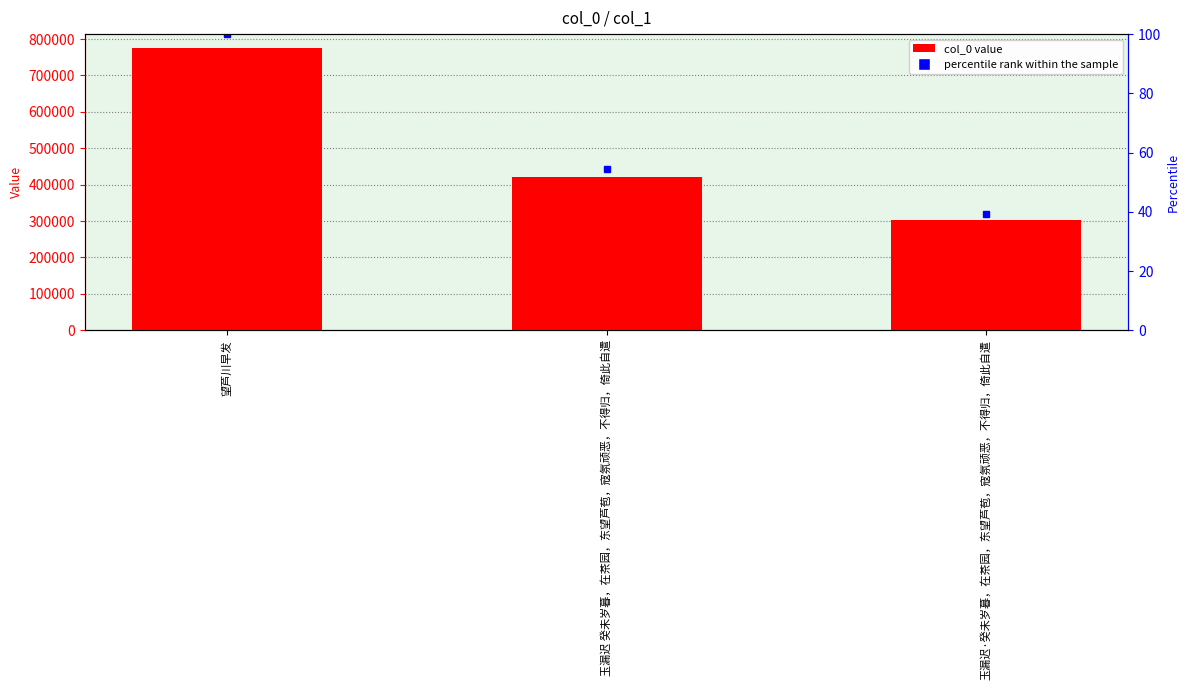

How many values are below 421042?

1